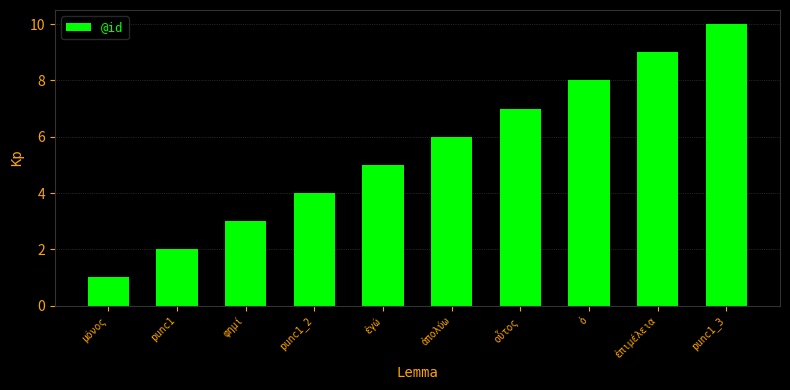

What is the change in value from φημί to punc1_3?

+7